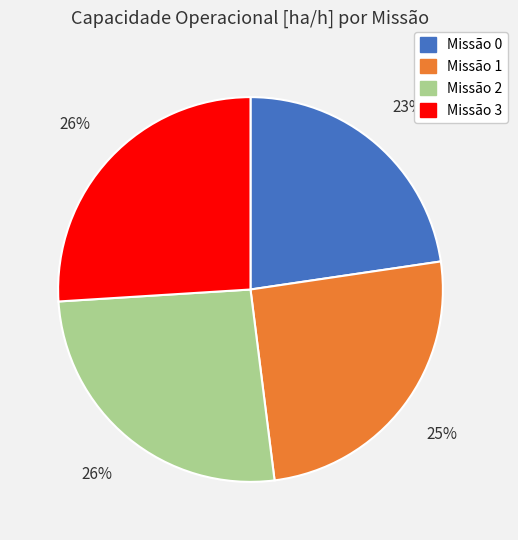

Is there any slice that represents more than half of the pie?

No